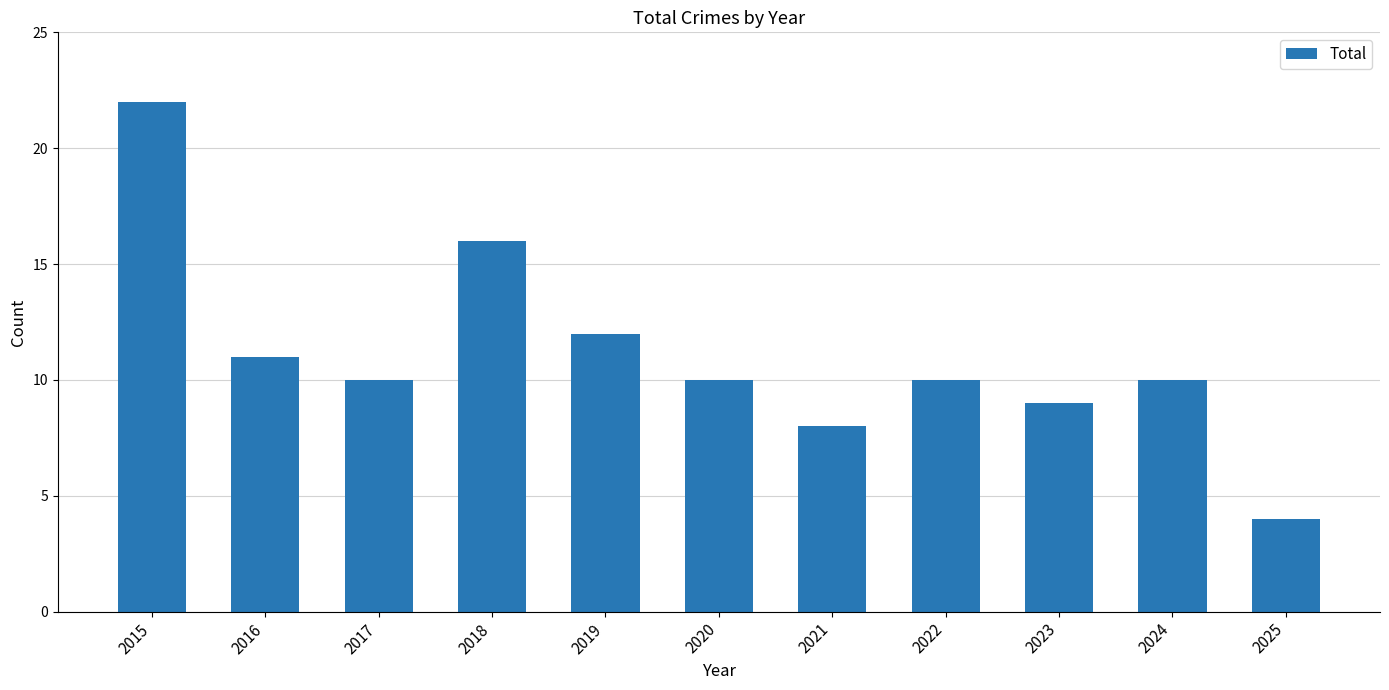

True or false: the data shows 5 at 2017.

False